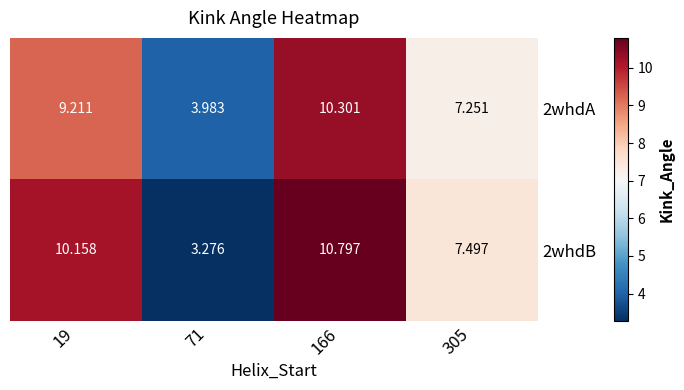

Which series has the largest total across all categories?

2whdB